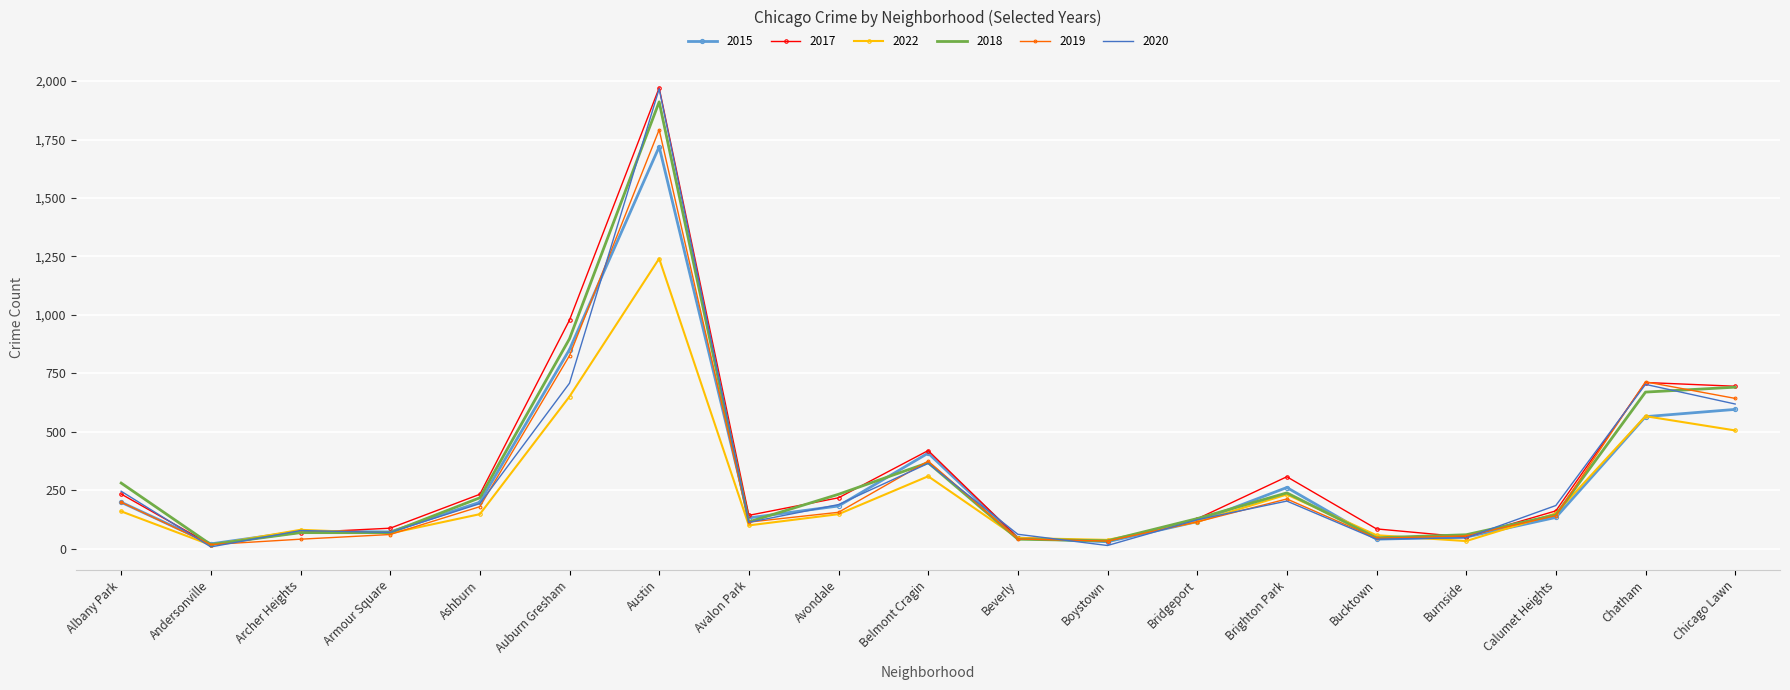

What is the sum of all 2019 values?

5764